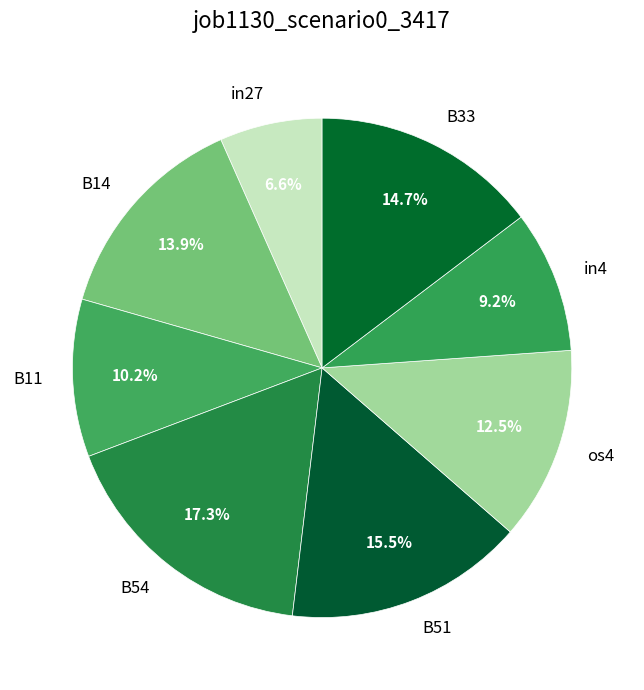

What percentage do in4 and B51 together represent?

24.7%